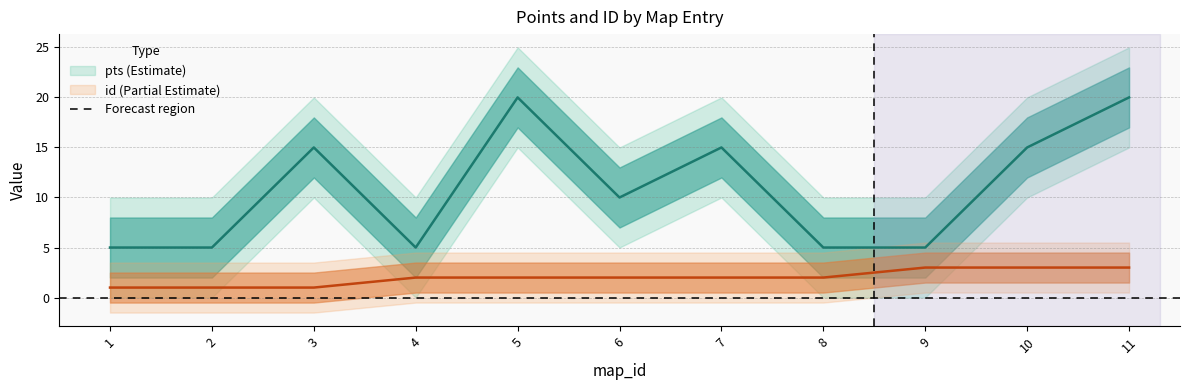

At which category is the sum across all series the highest?

11